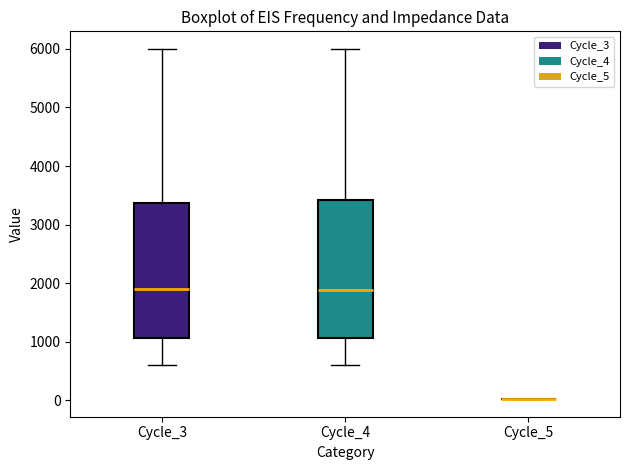

Reading left to right, transcribe this box plot: for each box, give where its median line is, the range the box spans, and where its two whiskers end, as read against the y-axis. The values are not printed on the chart, so give them approximately, as read against the axis.

Cycle_3: median 1900, box 1100 to 3400, whiskers 600 to 6000
Cycle_4: median 1900, box 1100 to 3400, whiskers 600 to 6000
Cycle_5: box collapsed to a line at 0, whiskers 0 to 0